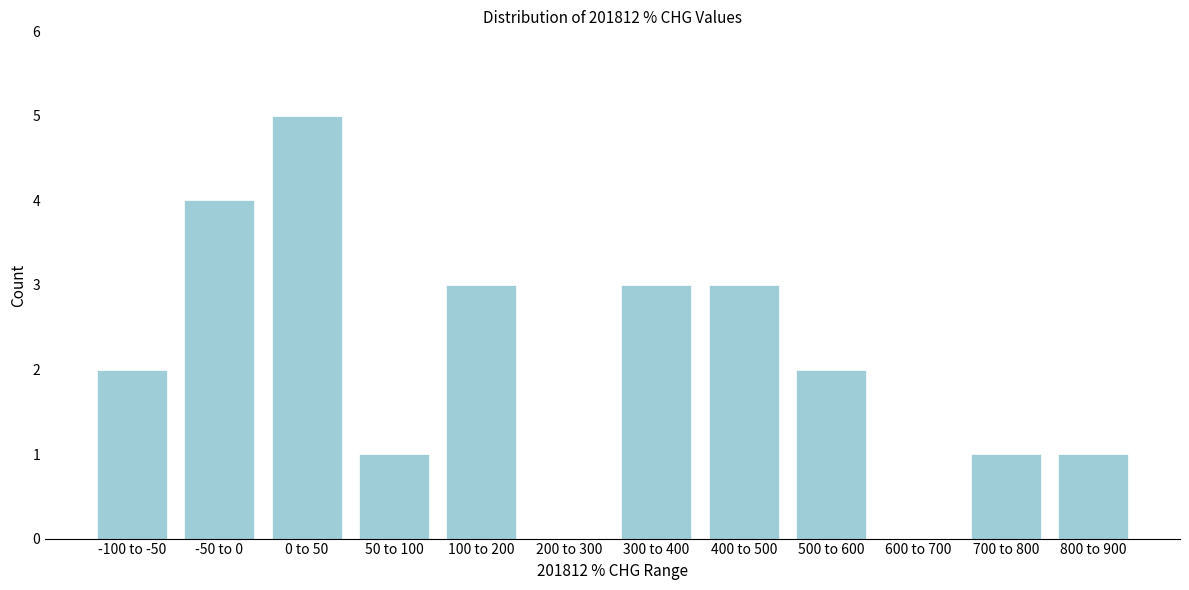

Reading left to right, extract all data points from this chart.

-100 to -50=2	-50 to 0=4	0 to 50=5	50 to 100=1	100 to 200=3	200 to 300=0	300 to 400=3	400 to 500=3	500 to 600=2	600 to 700=0	700 to 800=1	800 to 900=1